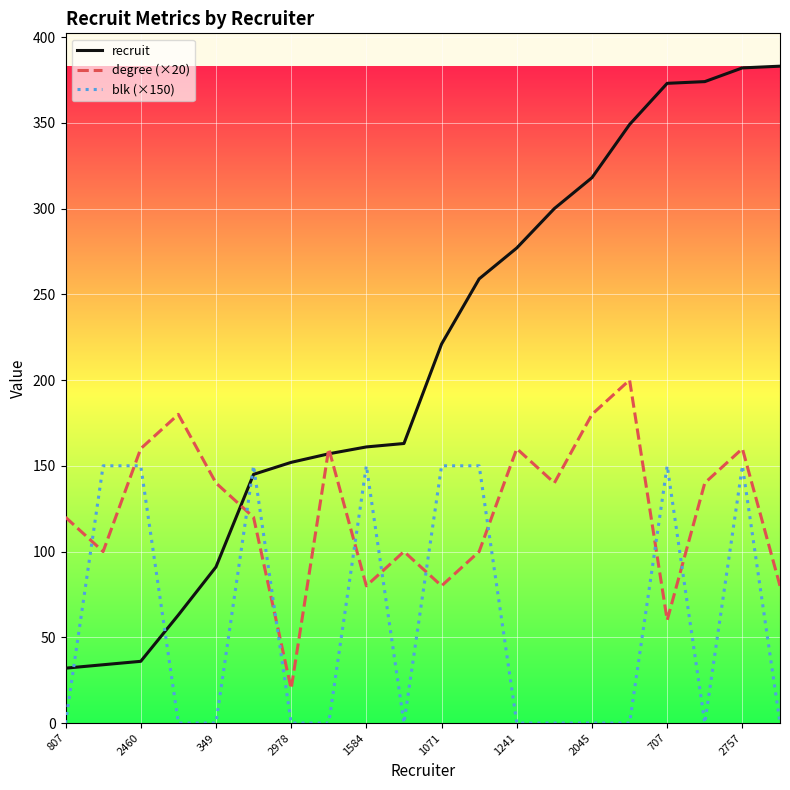

Which series has the largest total across all categories?

recruit